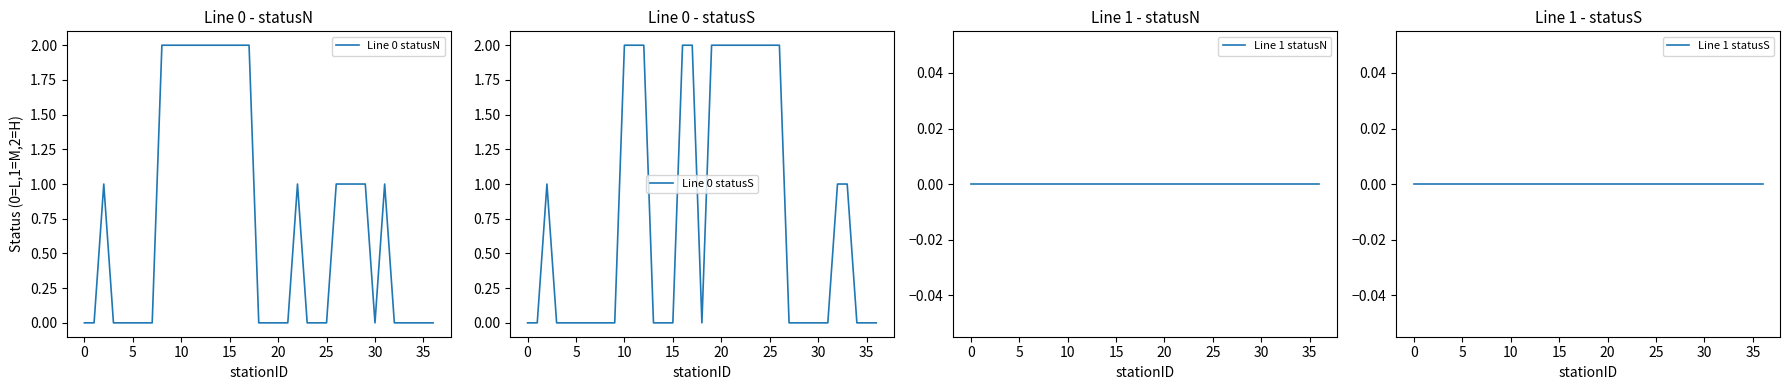

Which series has the largest range (max minus min)?

Line 0 statusN